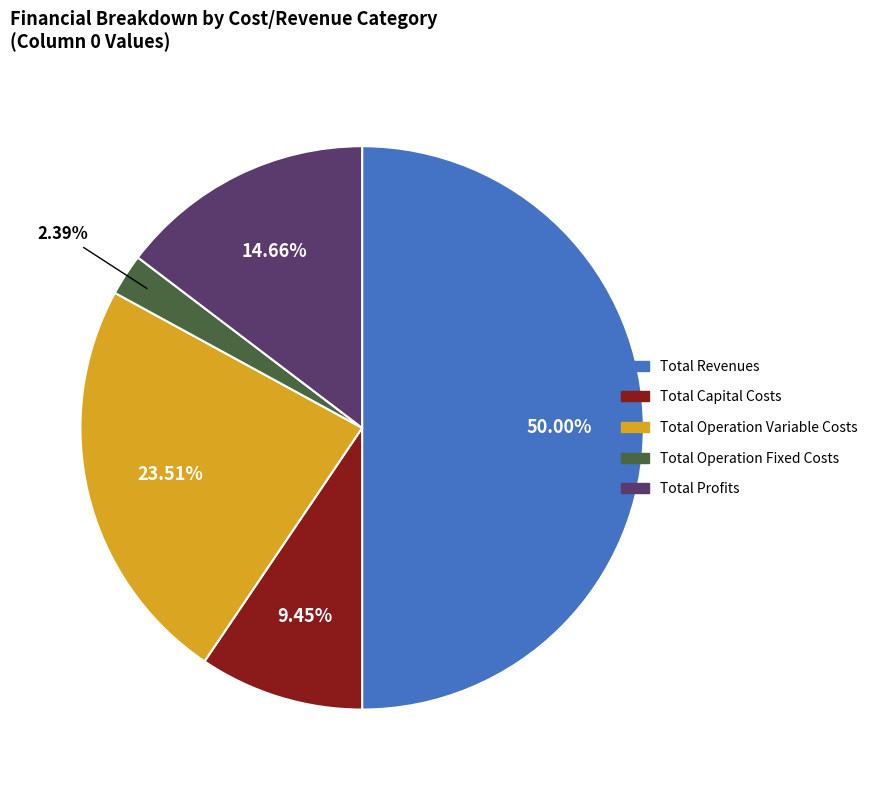

Do Total Operation Variable Costs and Total Profits together represent more than half of the pie?

No